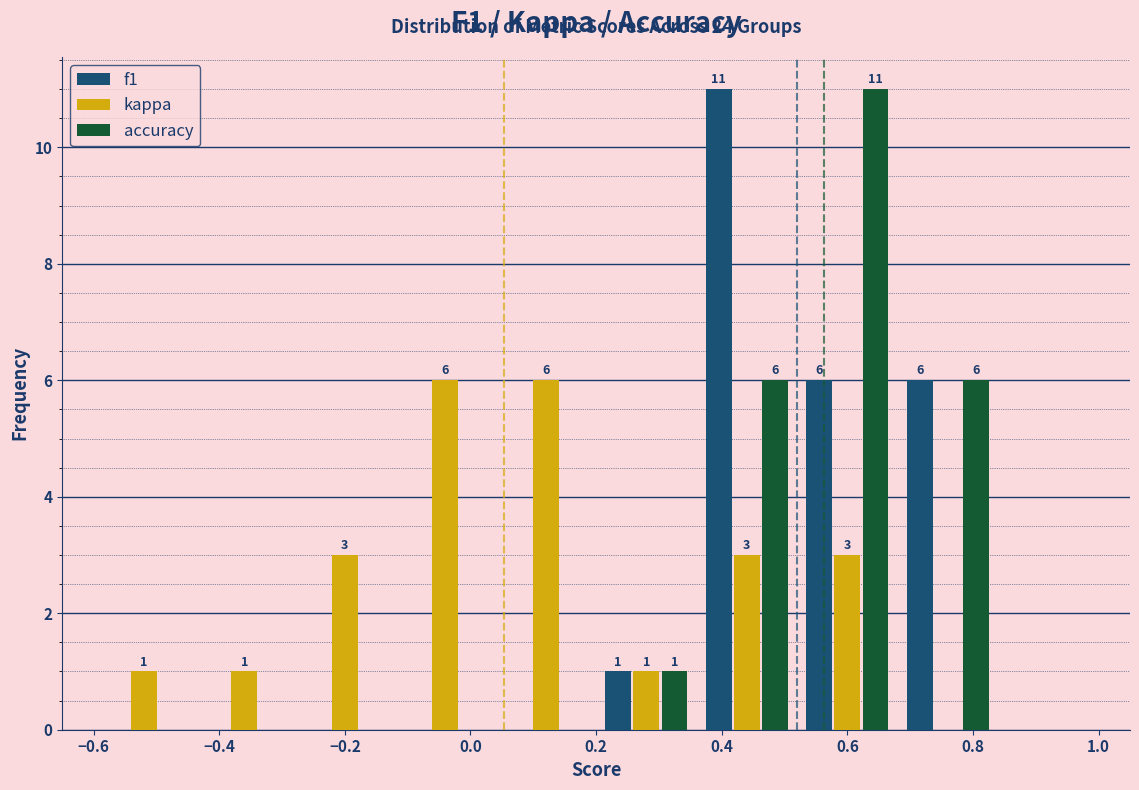

In the f1 series, which range on the x-axis has the tallest bar?

0.36 to 0.52